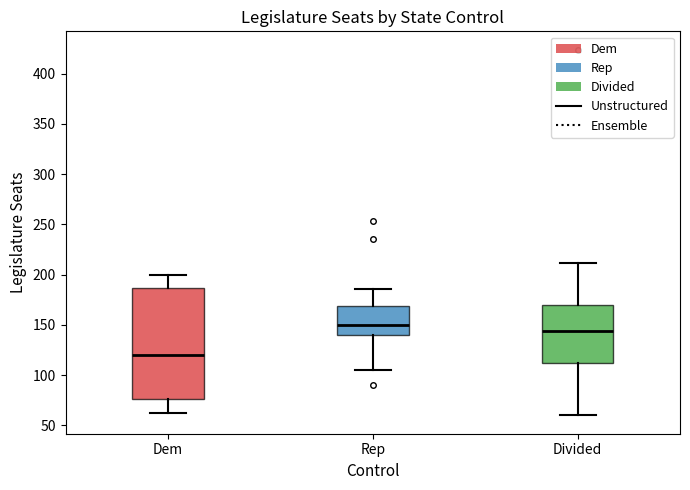

Reading left to right, transcribe this box plot: for each box, give where its median line is, the range the box spans, and where its two whiskers end, as read against the y-axis. The values are not printed on the chart, so give them approximately, as read against the axis.

Dem: median 120, box 75 to 185, whiskers 60 to 200
Rep: median 150, box 140 to 170, whiskers 105 to 185
Divided: median 145, box 110 to 170, whiskers 60 to 210